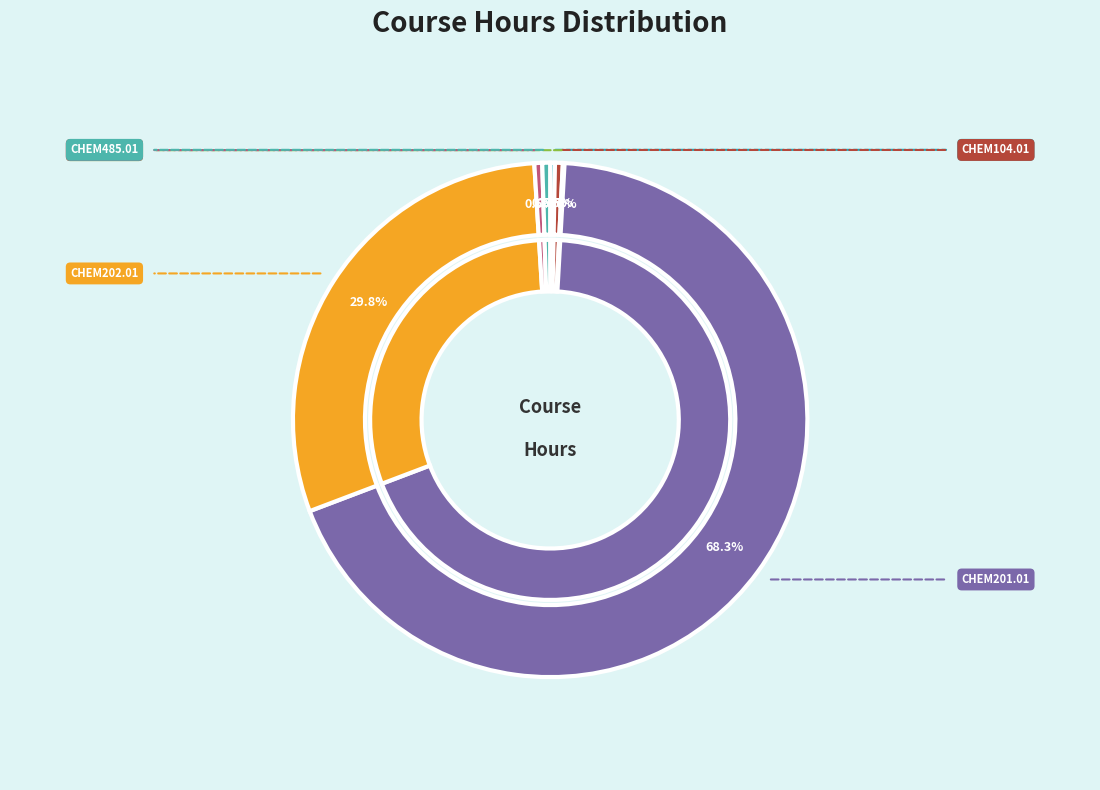

Which has a higher value, CHEM201.01 or CHEM202.01?

CHEM201.01